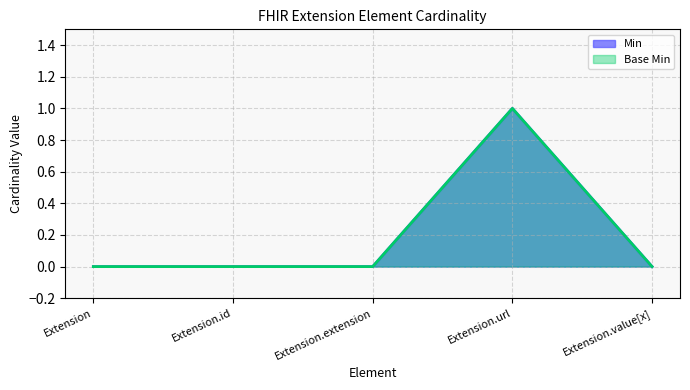

List the series in order of their peak value, lowest first.

Min, Base Min